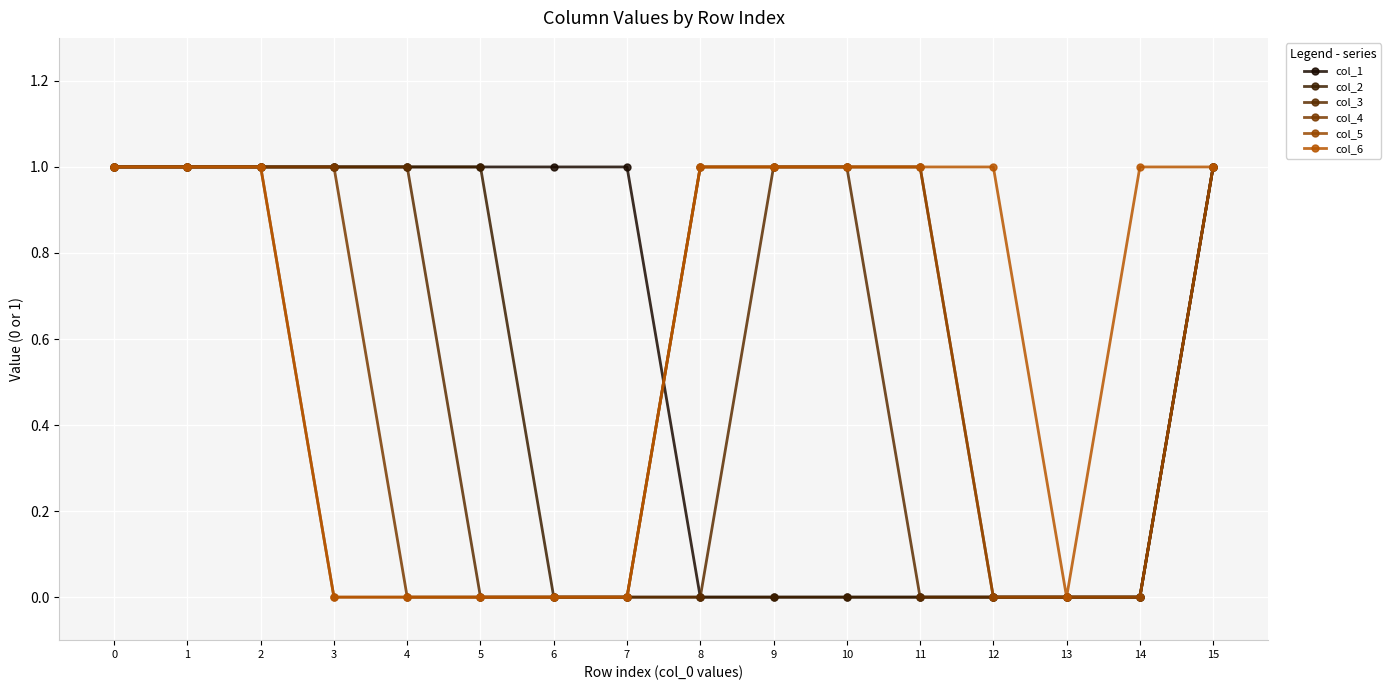

How many lines are shown in the chart?

6